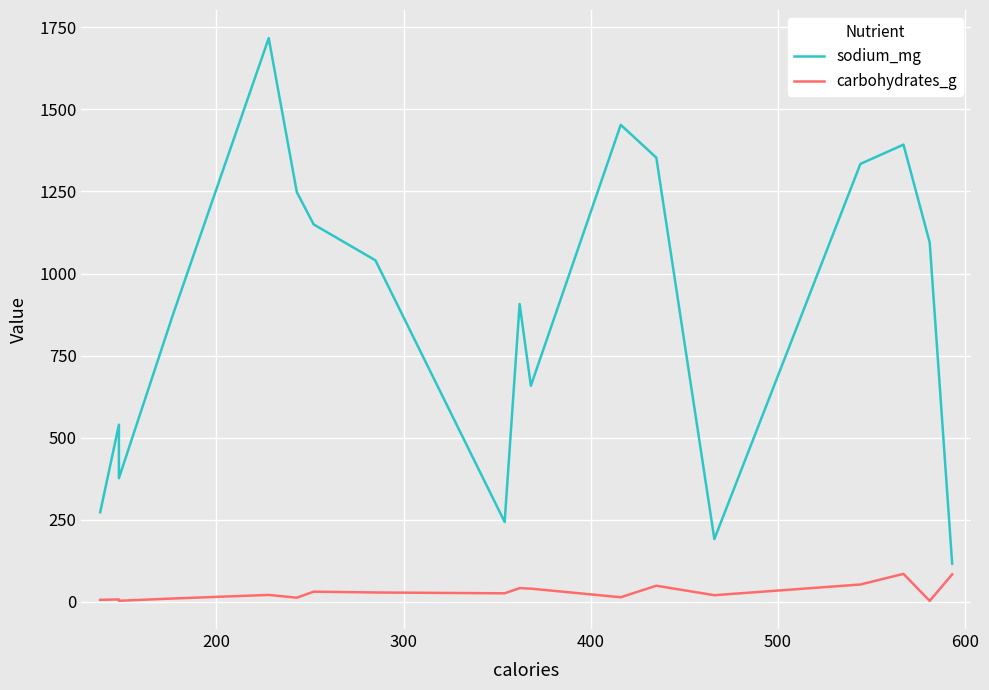

Reading left to right, list all the values displayed in this chart.

sodium_mg: 272.9	539.7	376.7	877.2	1716.8	1248.0	1149.5	1040.1	243.4	907.3	658.1	1452.8	1352.9	191.2	1333.8	1392.5	1094.5	116.4
carbohydrates_g: 6.2	7.5	3.3	10.3	21.2	12.7	31.1	28.6	26.1	41.9	40.3	14.1	49.2	20.3	52.9	85.3	3.0	83.8